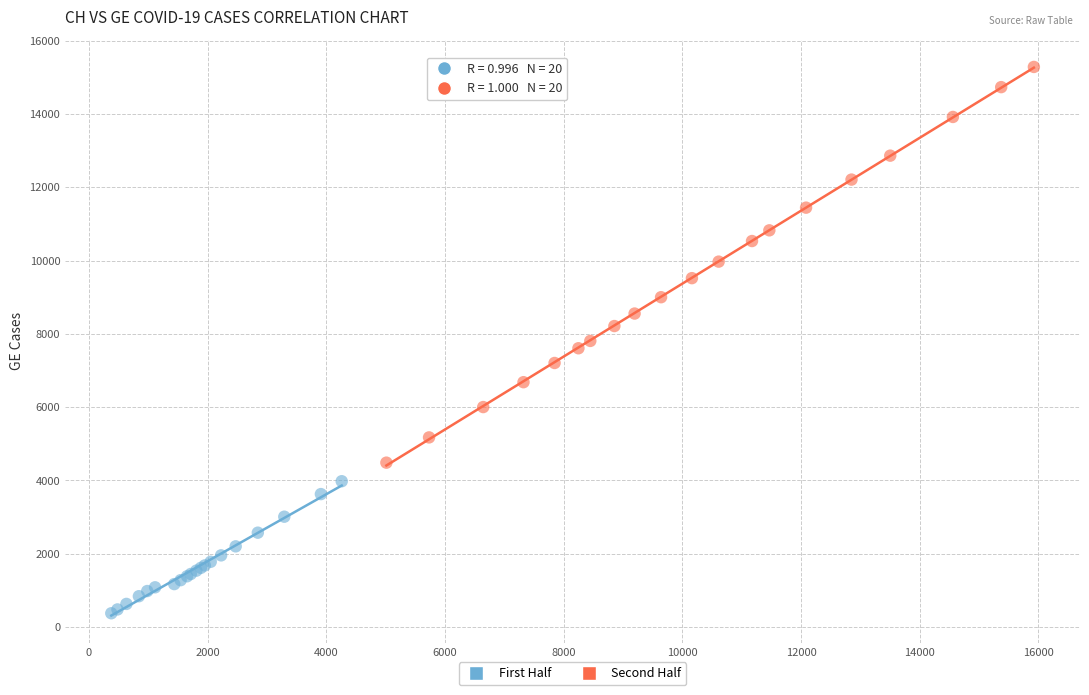

Which series reaches the minimum Y coordinate?

First Half